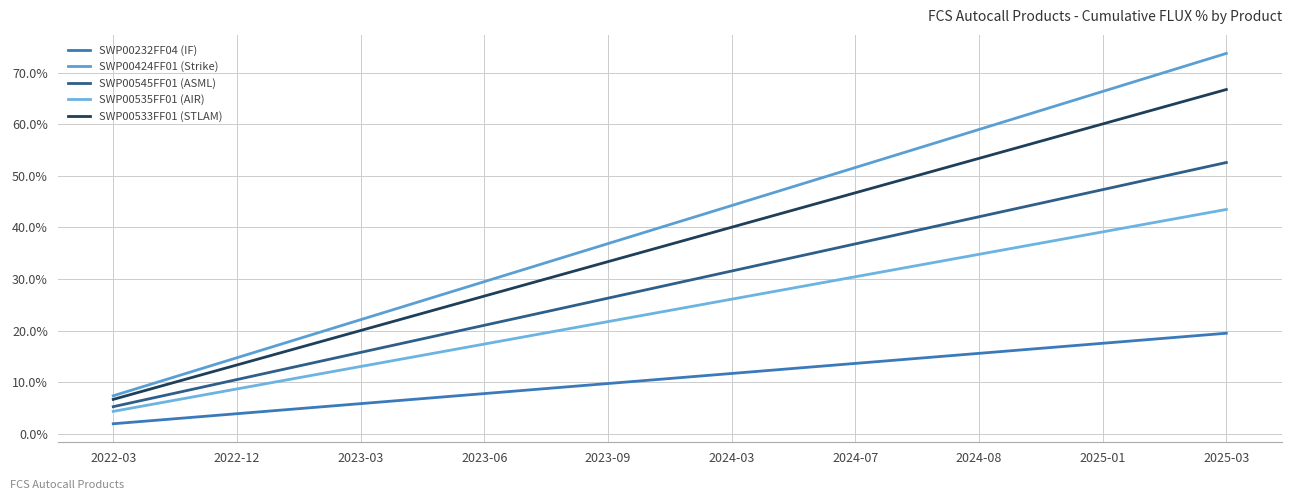

What position from the left is 2022-03?

1